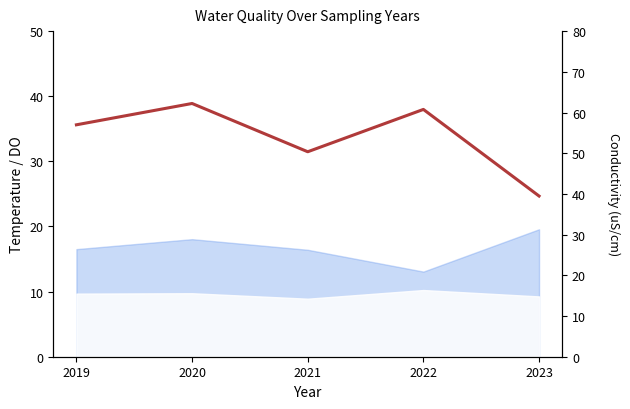

Is it true that the value at 2022 is 79.6?

False